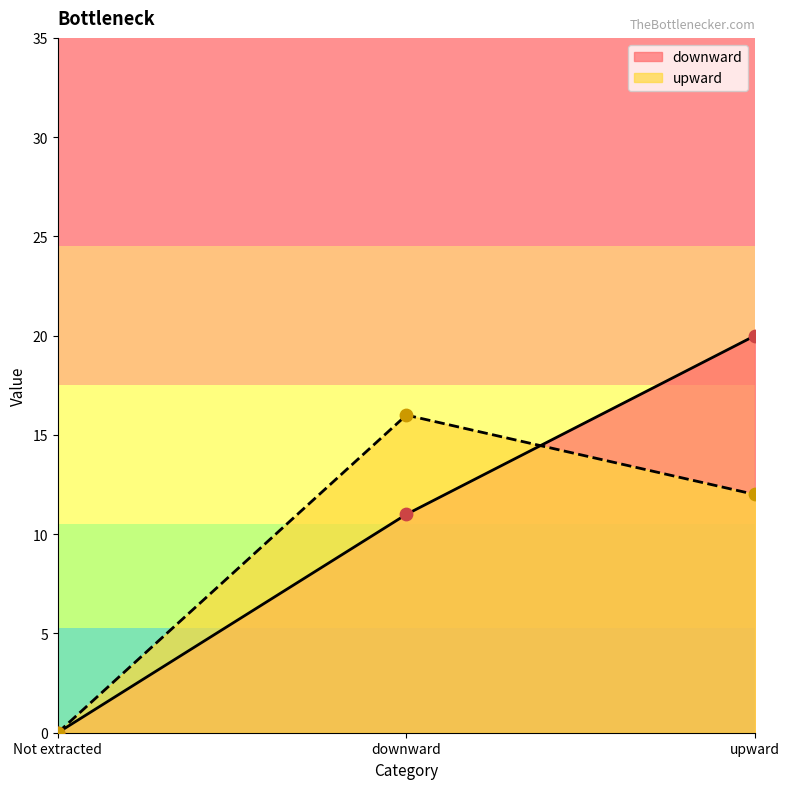

At which category is the sum across all series the highest?

upward